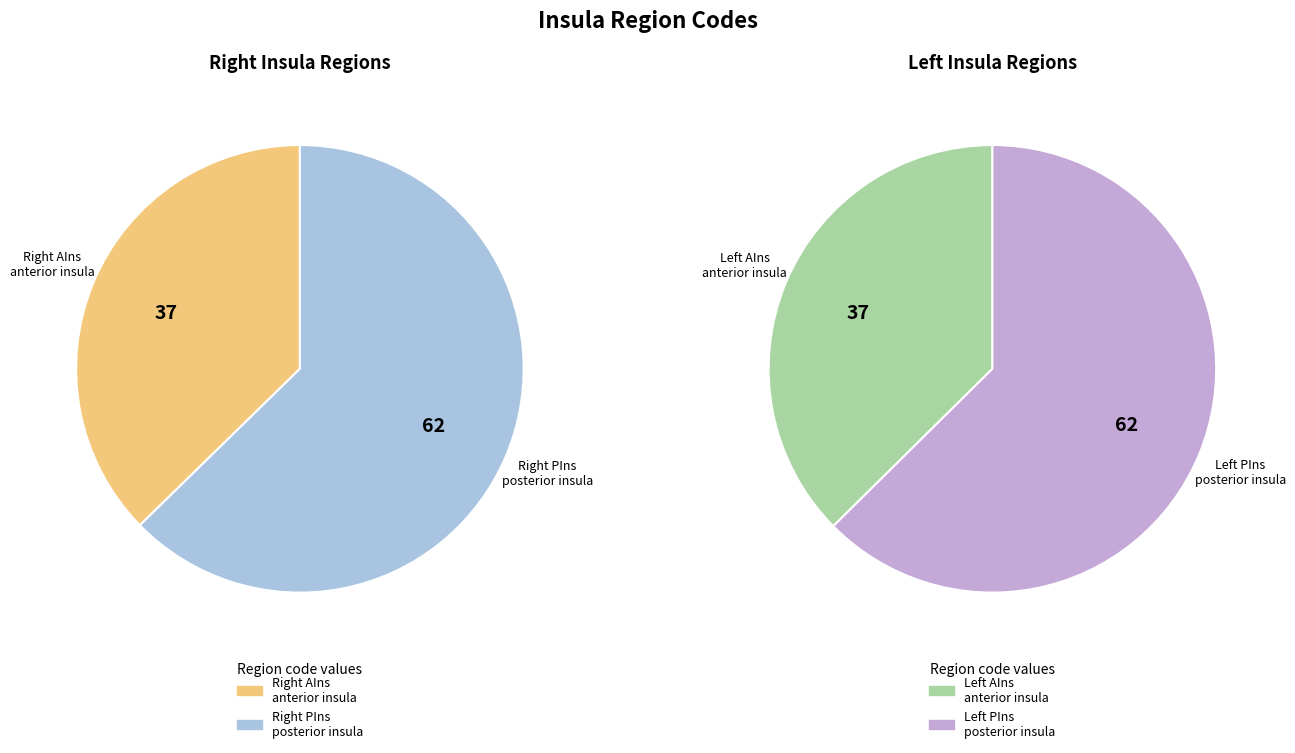

Which category has the biggest portion of the pie?

Left PIns posterior insula